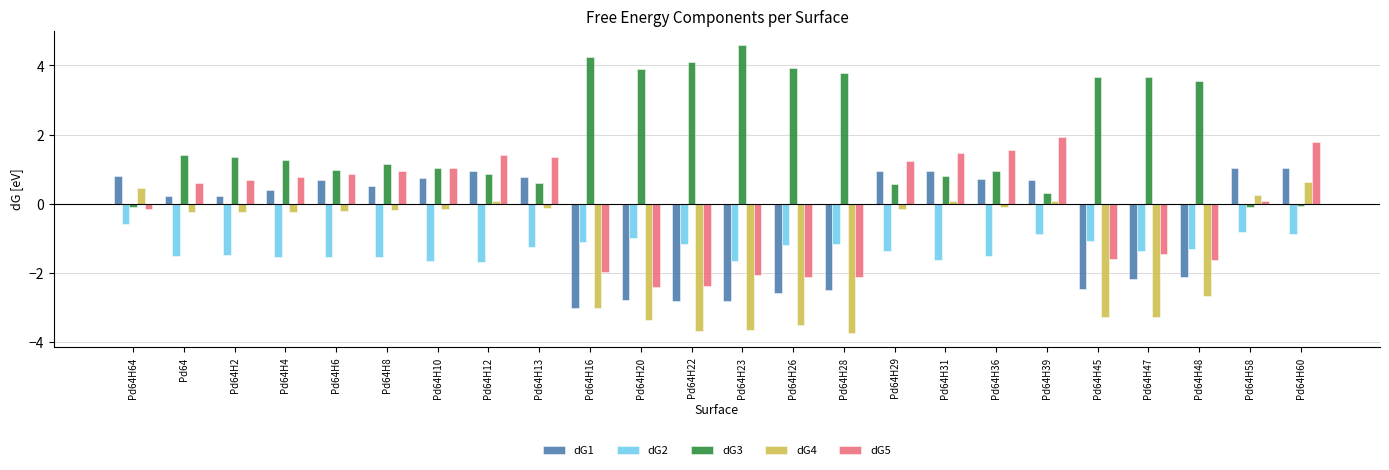

Rank the series by their maximum value, from highest to lowest.

dG3, dG5, dG1, dG4, dG2